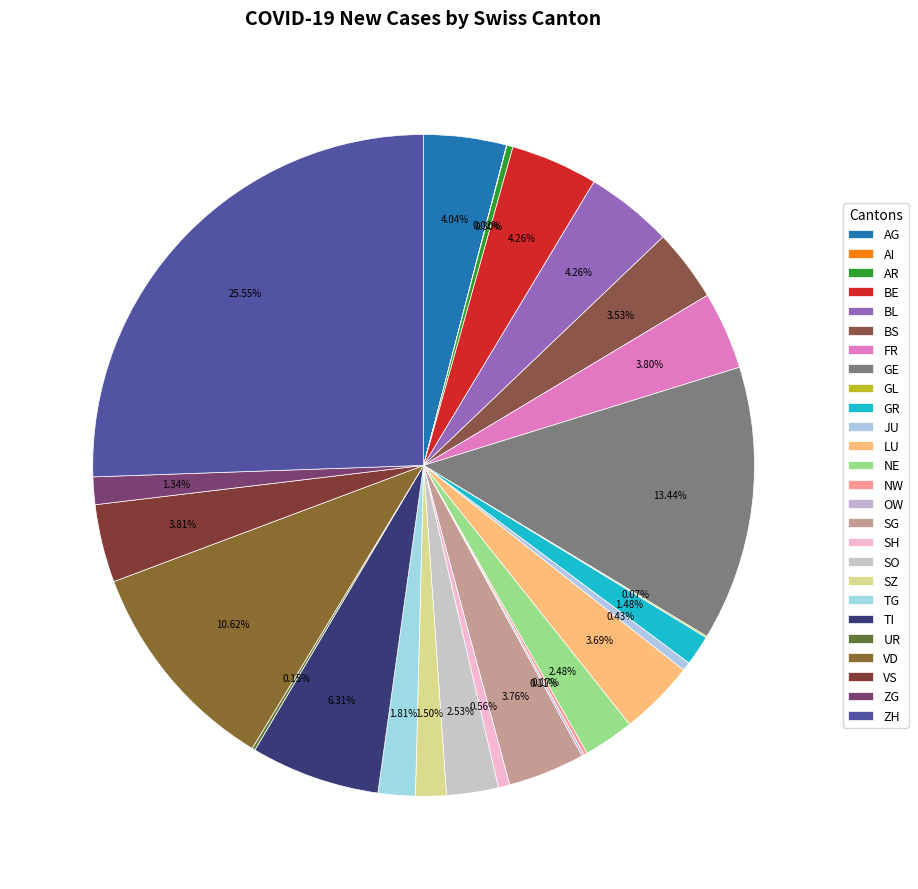

Which has a higher value, SG or SZ?

SG